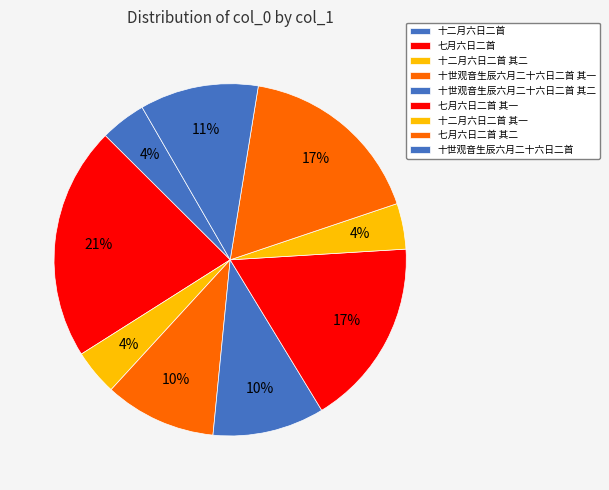

What percentage is the 七月六日二首 slice, to the nearest percent?

21%